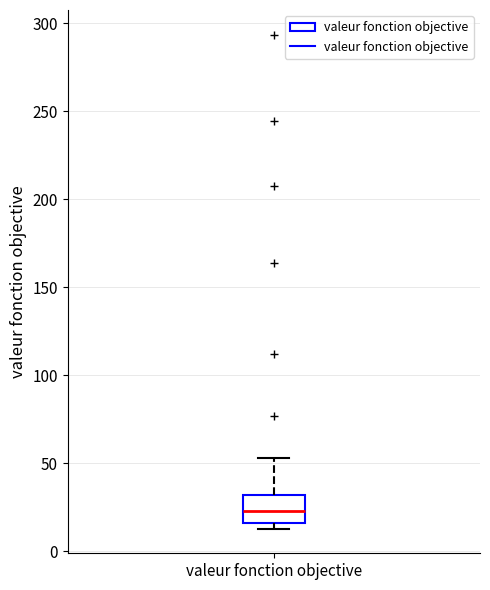

Transcribe this box plot: give where the median line is, the range the box spans, and where the two whiskers end, as read against the y-axis. The values are not printed on the chart, so give them approximately, as read against the axis.

median 25, box 15 to 30, whiskers 15 (just below the box's lower edge) to 55